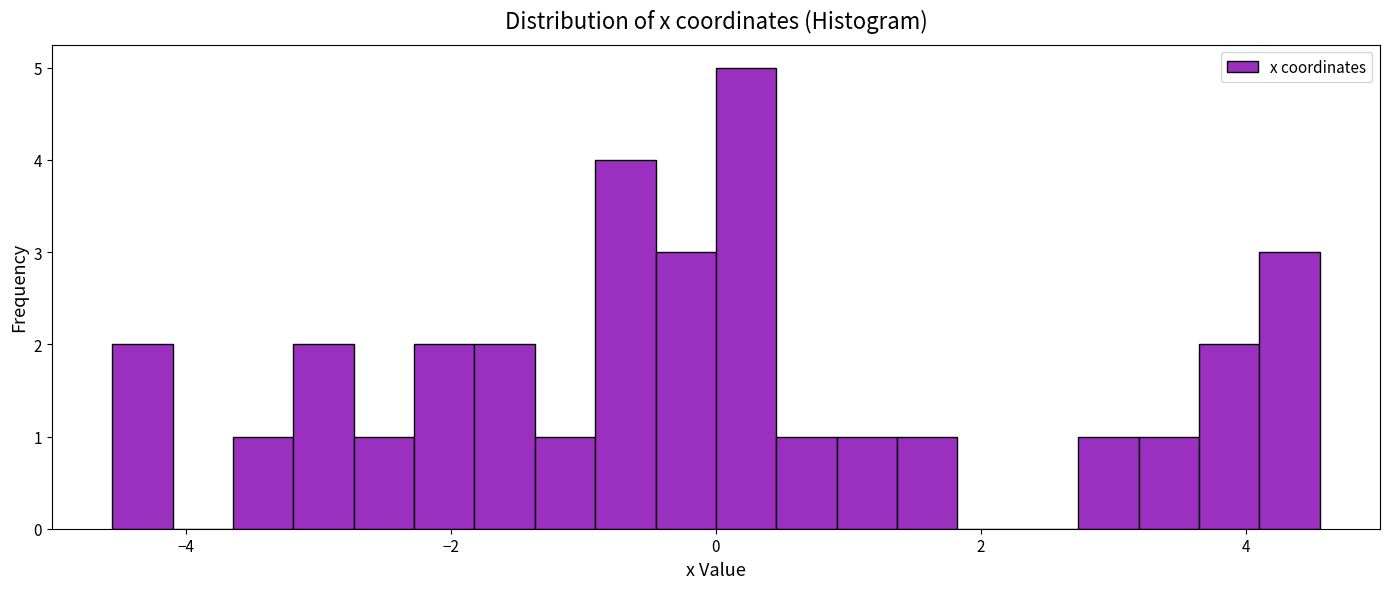

Around what value on the x-axis is the tallest bar? Give the approximate position of its centre, as read against the axis.

0.2